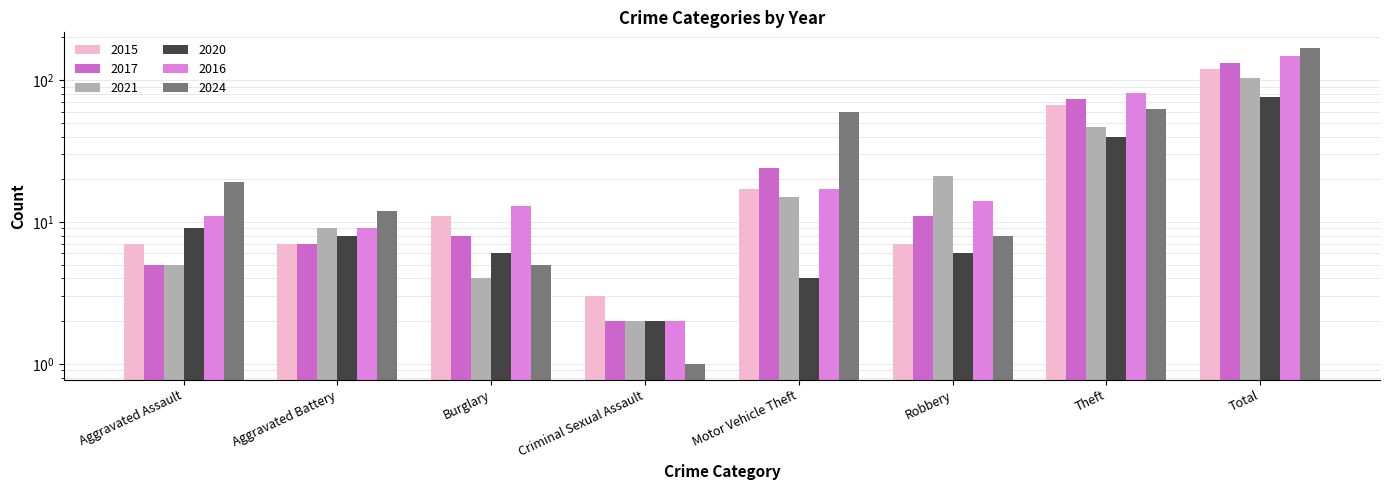

The value of 2024 at Motor Vehicle Theft is 60. True or false?

True